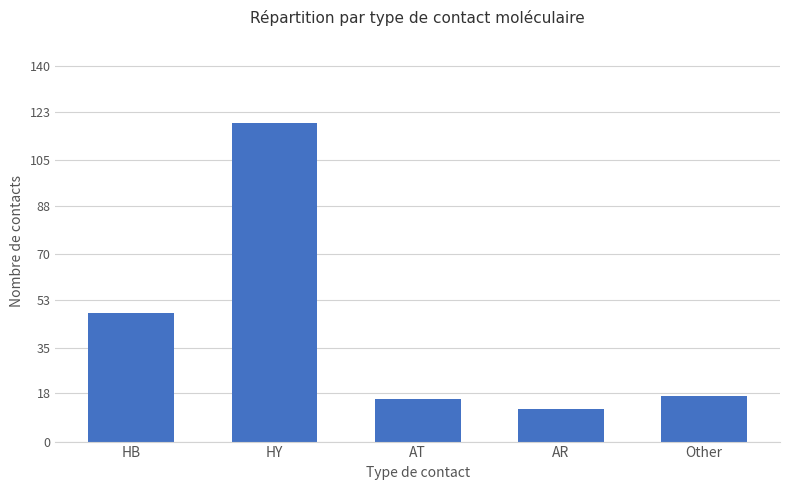

At which category does the chart reach its minimum across all series?

AR